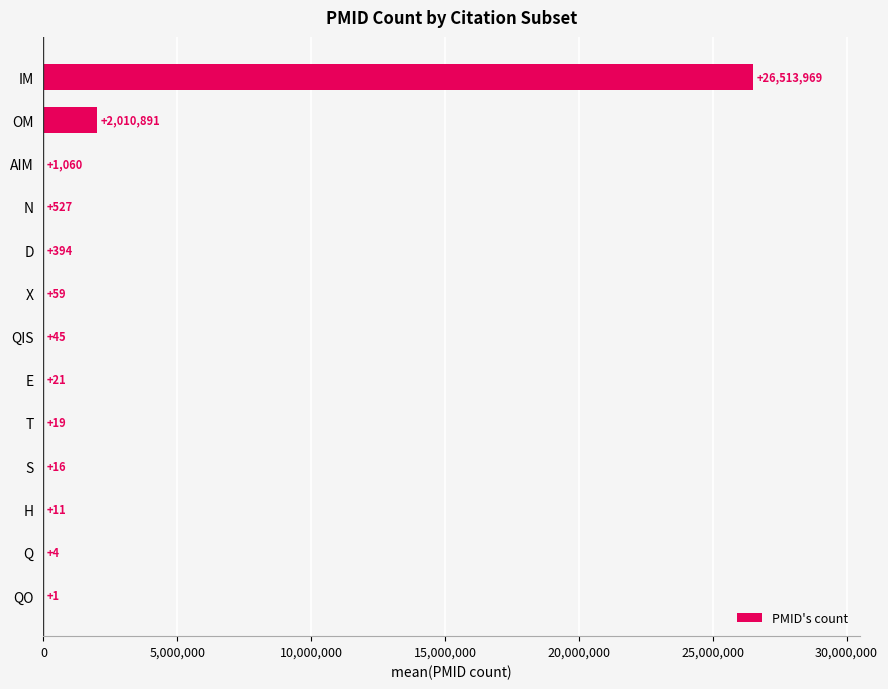

Between X and IM, which is larger?

IM